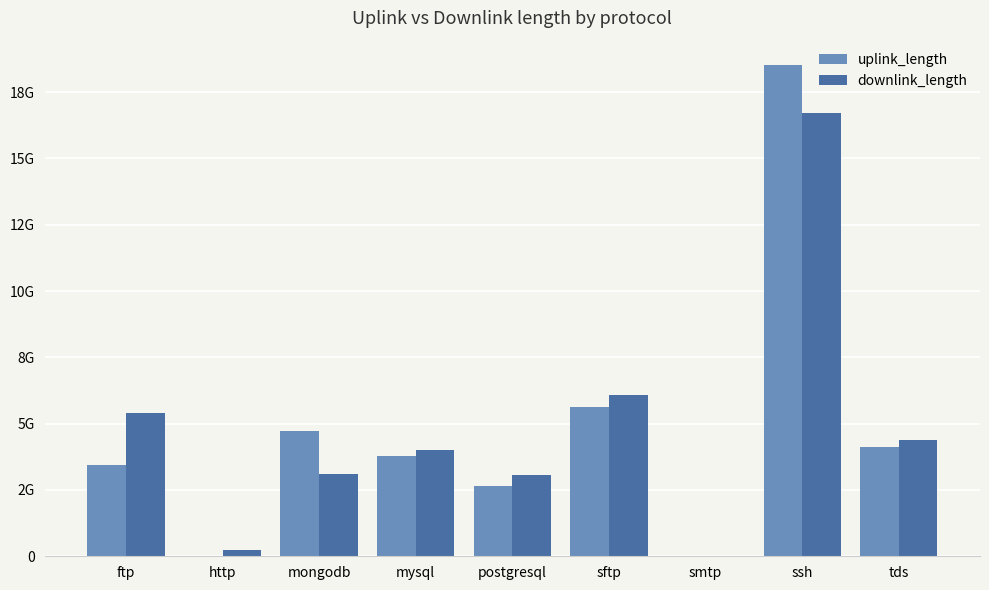

Rank the categories by uplink_length value from lowest to highest.

smtp, http, postgresql, ftp, mysql, tds, mongodb, sftp, ssh